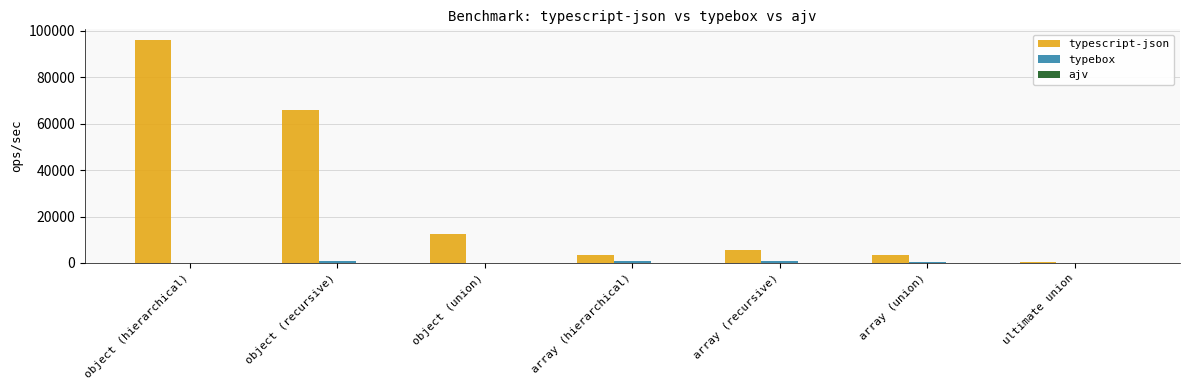

Are the bars horizontal?

No